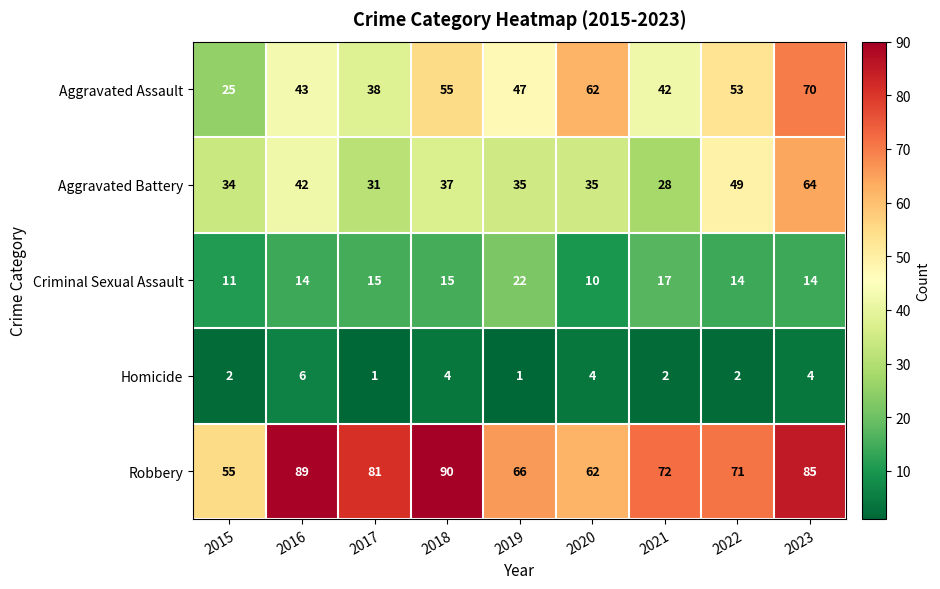

What is the maximum value shown in the chart?

90